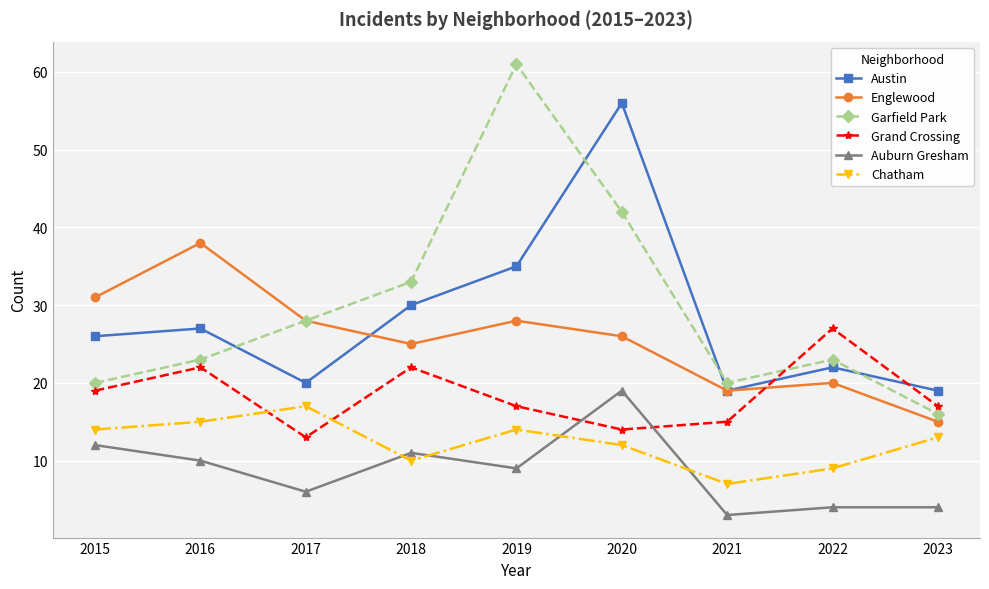

Where is Grand Crossing nearest to the value 20?

2015